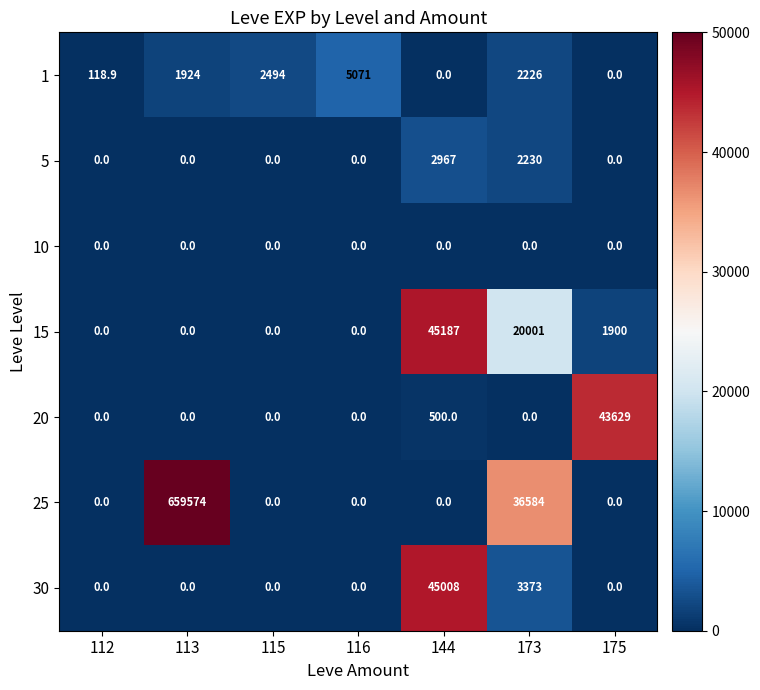

Which series has the largest total across all categories?

25